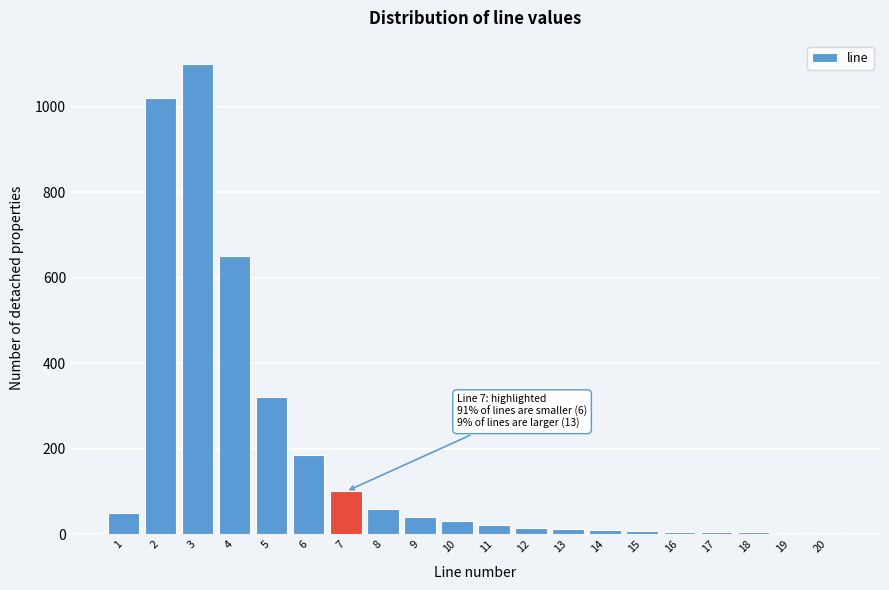

Is it true that the value at 8 is 100?

False